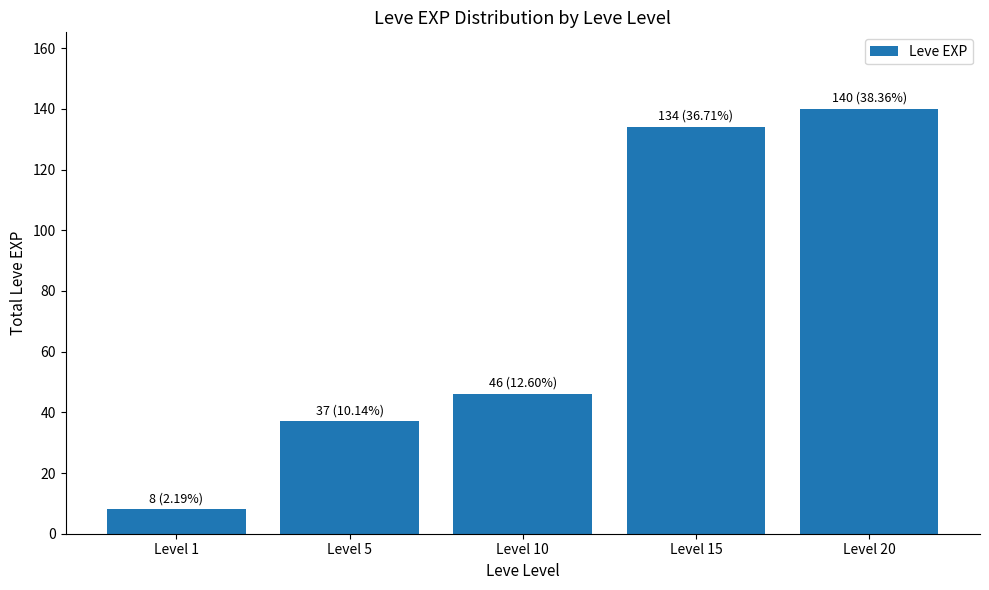

Between Level 1 and Level 10, which is larger?

Level 10